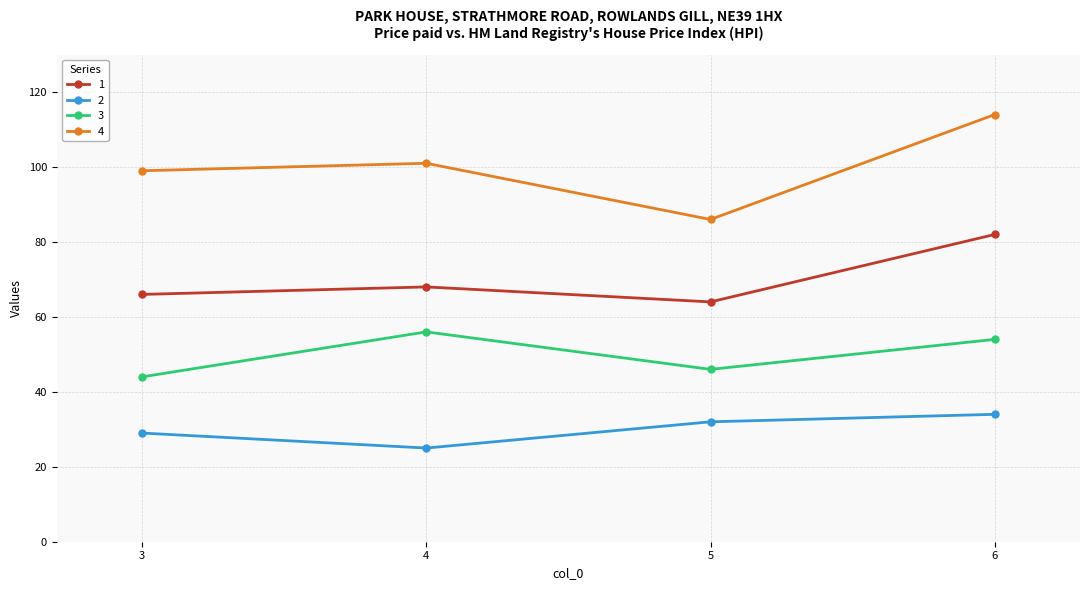

What is the difference between the highest and lowest values at 3?

70